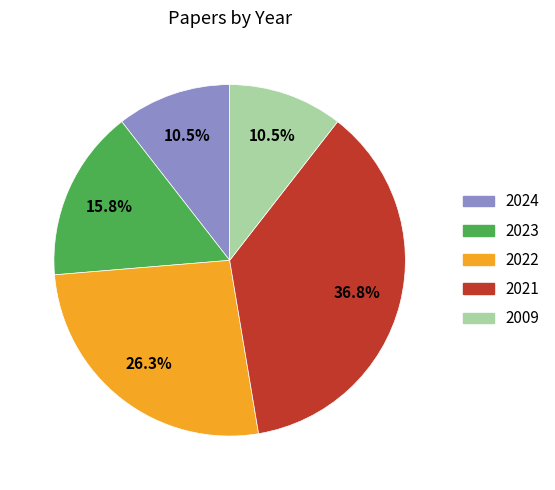

Which category has the biggest portion of the pie?

2021